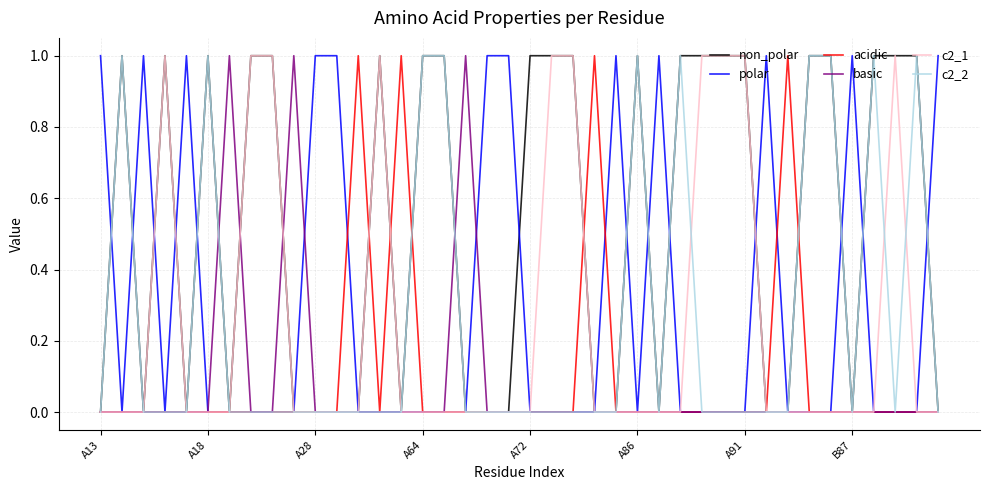

Which series has the largest total across all categories?

non_polar